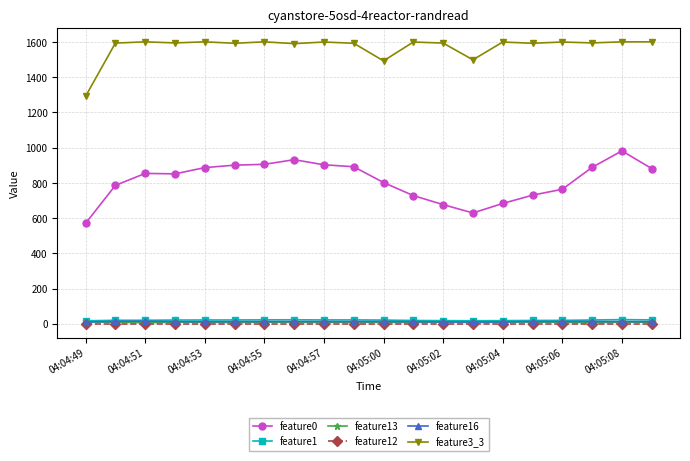

Which series has the largest total across all categories?

feature3_3